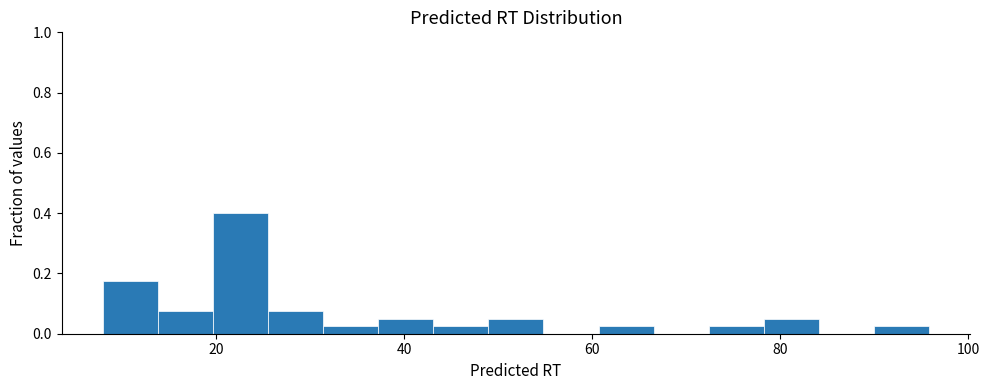

Read against the x-axis, roughly where is the centre of the tallest bar?

22